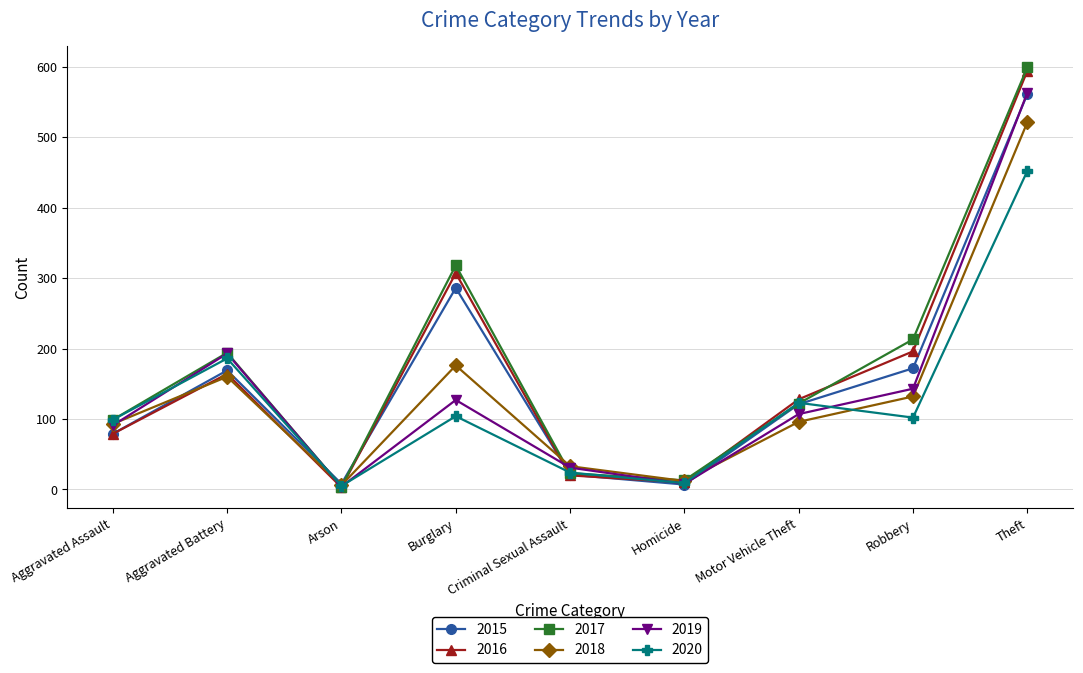

Count the number of data series in this chart.

6